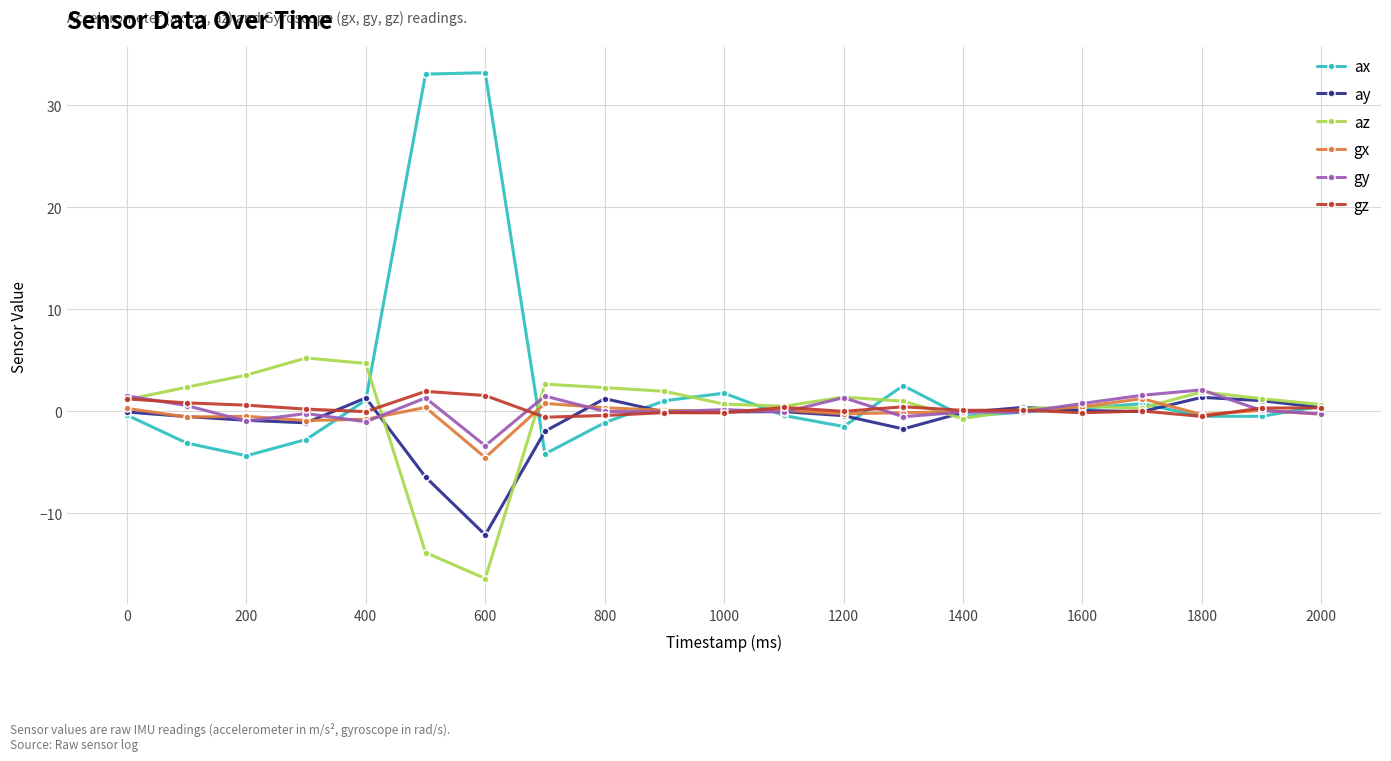

How many series are shown in this chart?

6